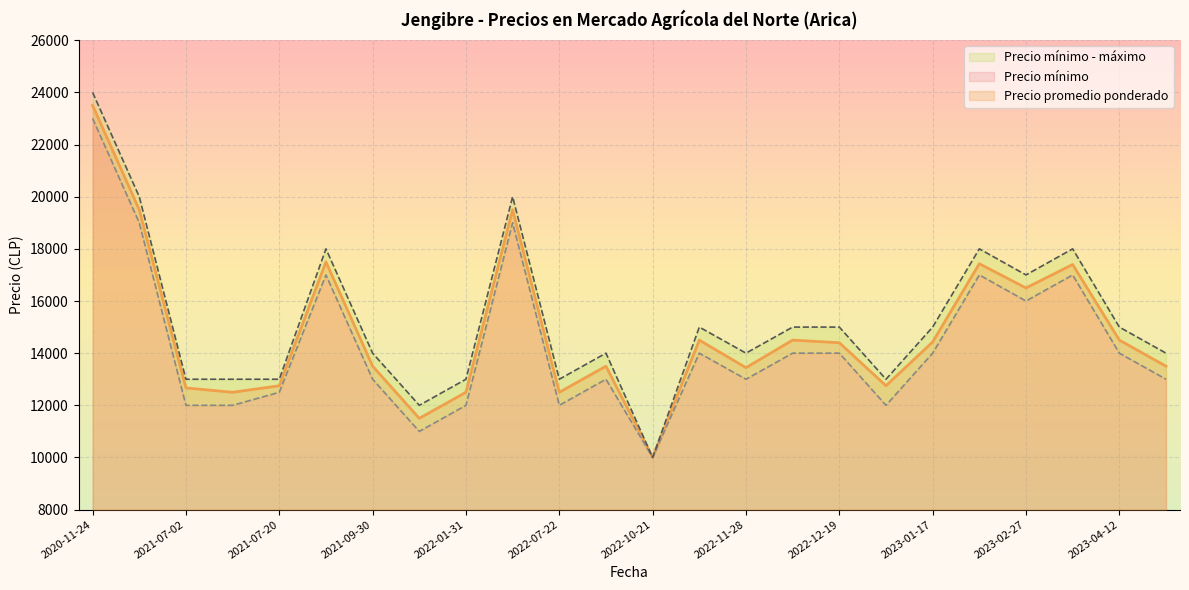

Does the chart display data point markers on the line(s)?

No